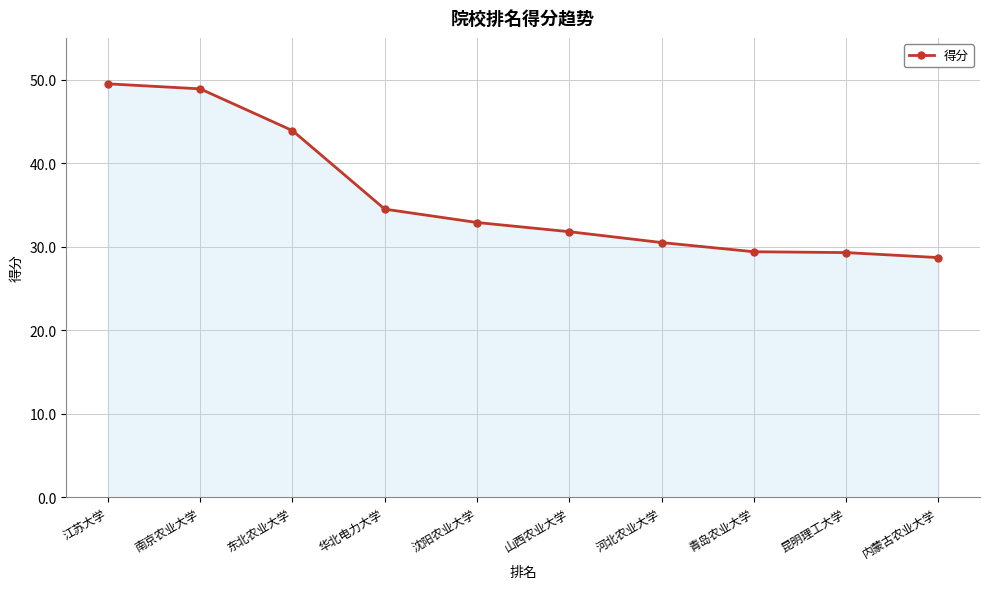

Which category has the lowest value across all series?

内蒙古农业大学